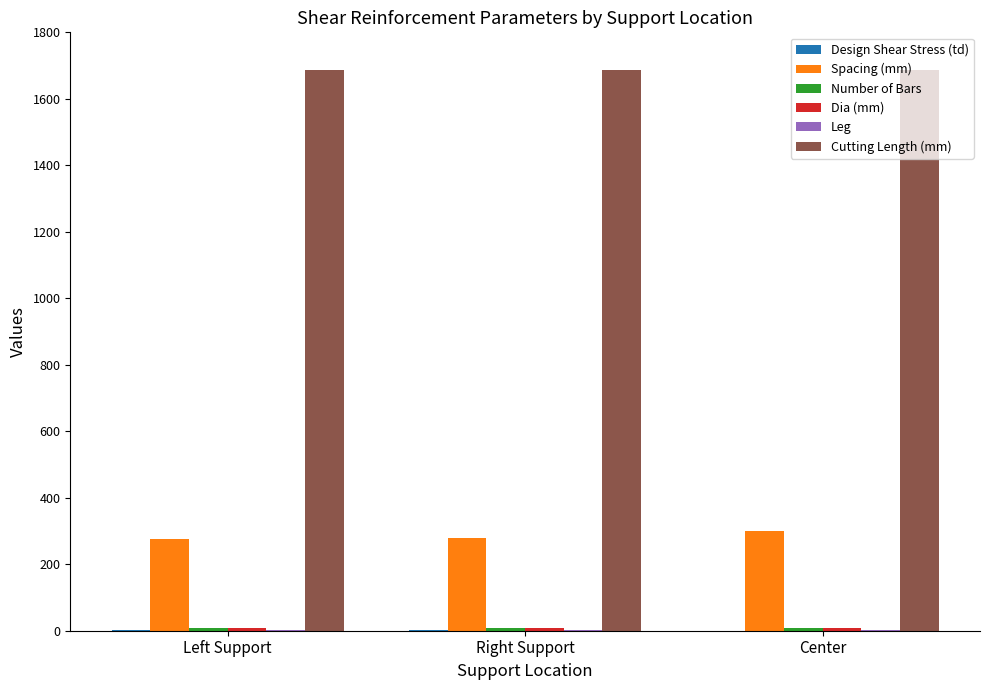

How many groups of bars are there?

3